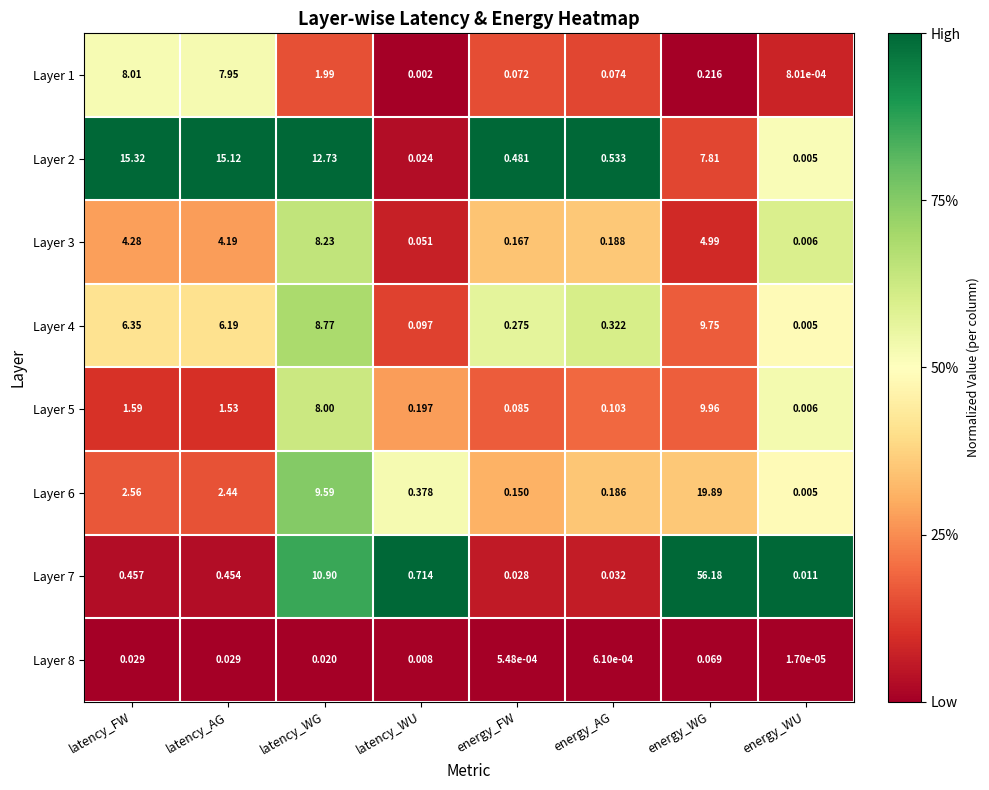

Rank the categories by Layer 4 value from highest to lowest.

energy_WG, latency_WG, latency_FW, latency_AG, energy_AG, energy_FW, latency_WU, energy_WU